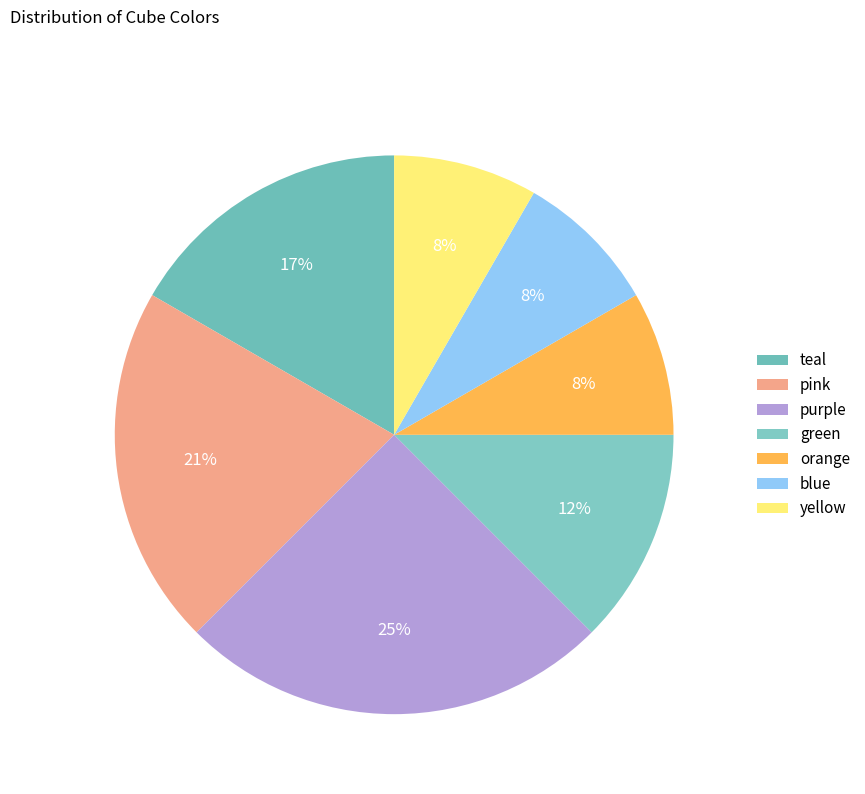

To the nearest percent, what is the combined percentage of teal and orange?

25%